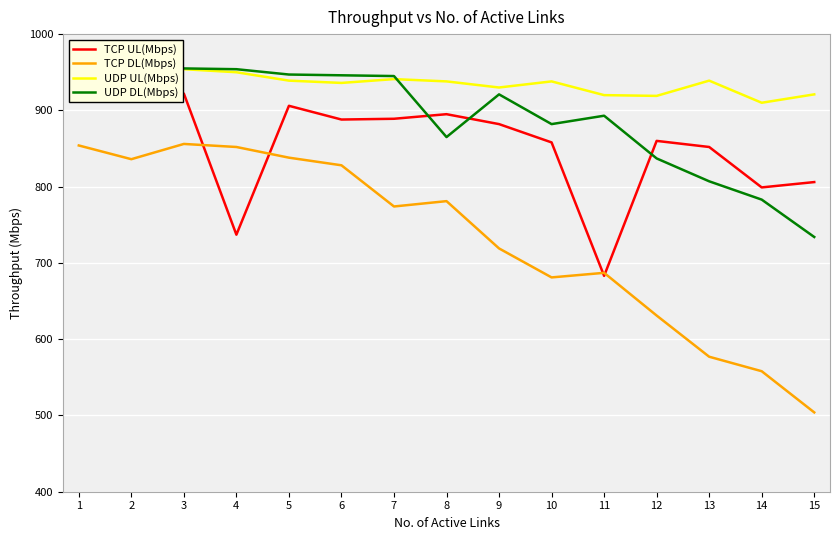

How many series are shown in this chart?

4